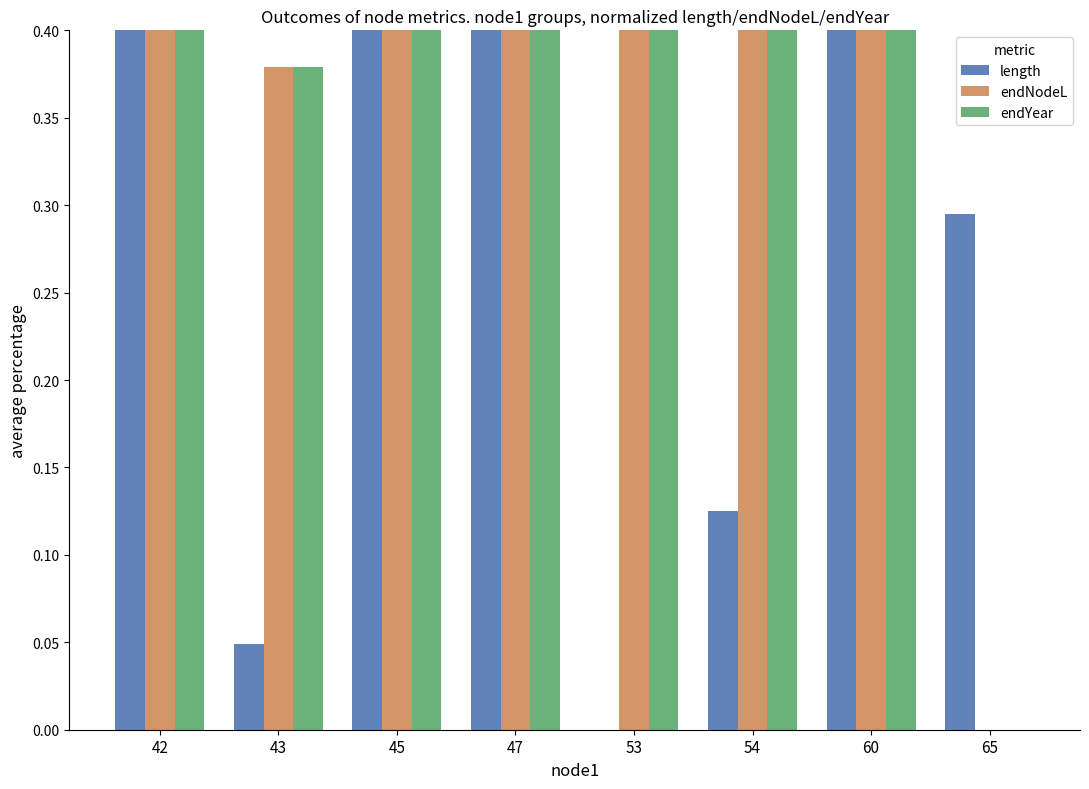

Which series has the widest spread of values?

endNodeL